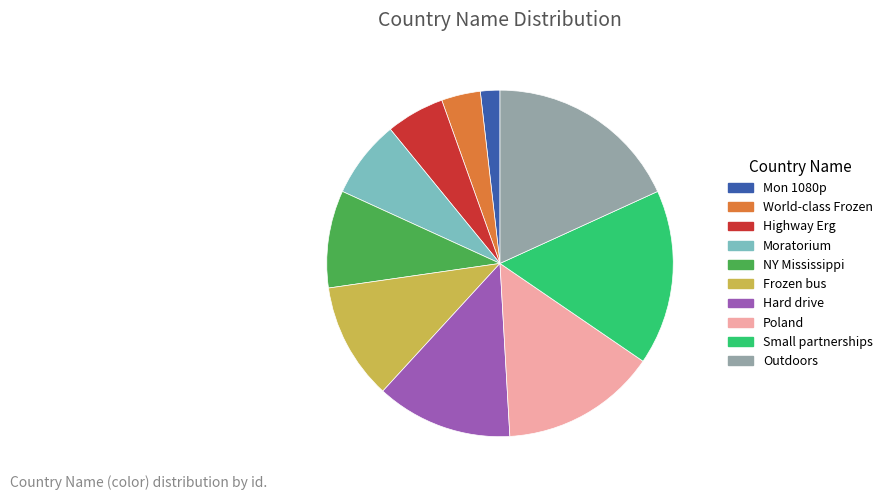

Does any single category account for the majority?

No